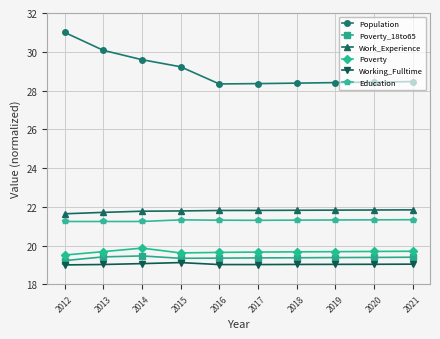

What is the total value across all series at 2016?

129.5